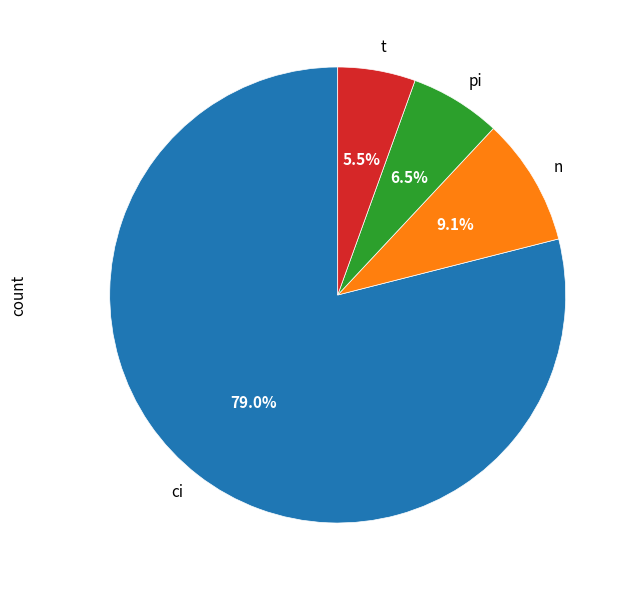

Do ci and t together represent more than half of the pie?

Yes